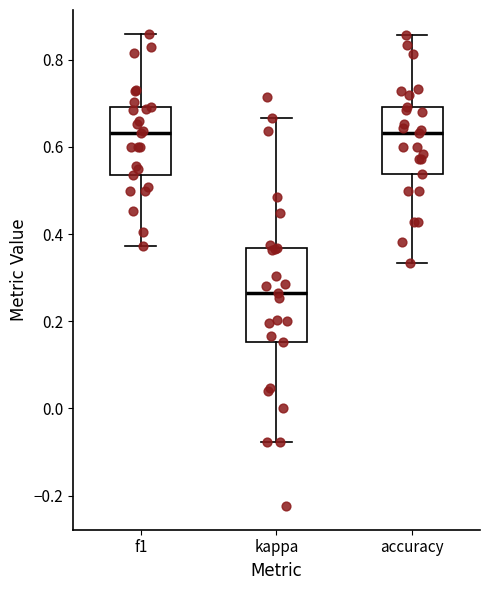

Reading left to right, read every box against the y-axis: the position of its median line, the range the box covers, and the ends of its whiskers. The values are not printed on the chart, so give them approximately, as read against the axis.

f1: median 0.64, box 0.54 to 0.70, whiskers 0.38 to 0.86
kappa: median 0.26, box 0.16 to 0.36, whiskers -0.08 to 0.66
accuracy: median 0.64, box 0.54 to 0.70, whiskers 0.34 to 0.86